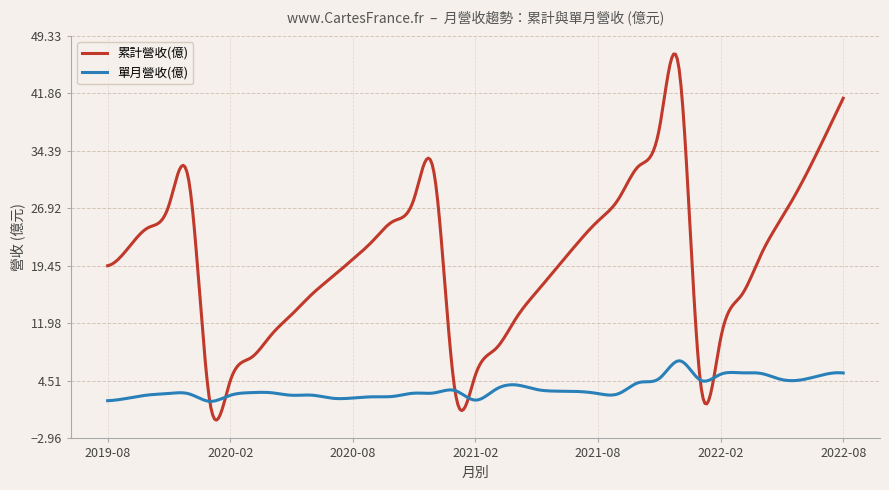

Which series has the widest spread of values?

累計營收(億)